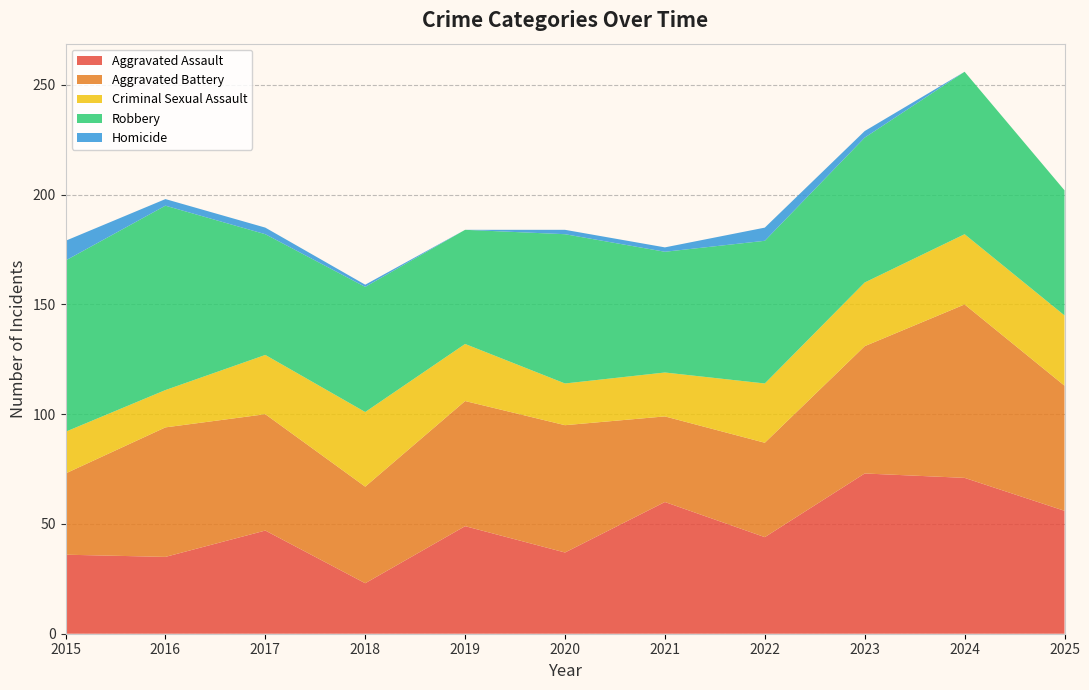

Reading left to right, what are all the values shown in this chart?

Aggravated Assault: 2015=36	2016=35	2017=47	2018=23	2019=49	2020=37	2021=60	2022=44	2023=73	2024=71	2025=56
Aggravated Battery: 2015=37	2016=59	2017=53	2018=44	2019=57	2020=58	2021=39	2022=43	2023=58	2024=79	2025=57
Criminal Sexual Assault: 2015=19	2016=17	2017=27	2018=34	2019=26	2020=19	2021=20	2022=27	2023=29	2024=32	2025=32
Robbery: 2015=78	2016=84	2017=55	2018=57	2019=52	2020=68	2021=55	2022=65	2023=66	2024=74	2025=57
Homicide: 2015=9	2016=3	2017=3	2018=1	2019=0	2020=2	2021=2	2022=6	2023=3	2024=0	2025=0